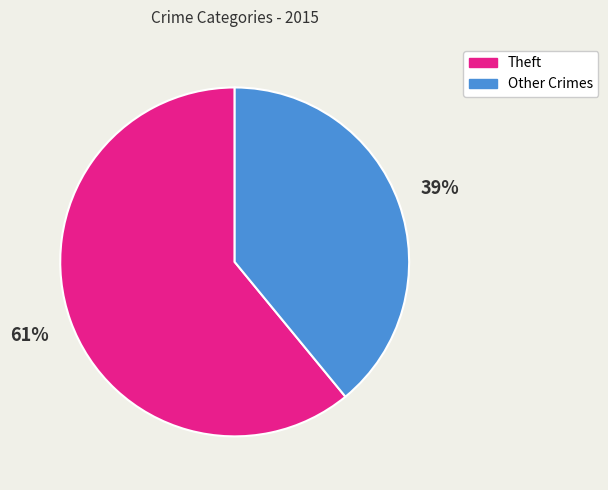

Count the number of slices in the pie.

2